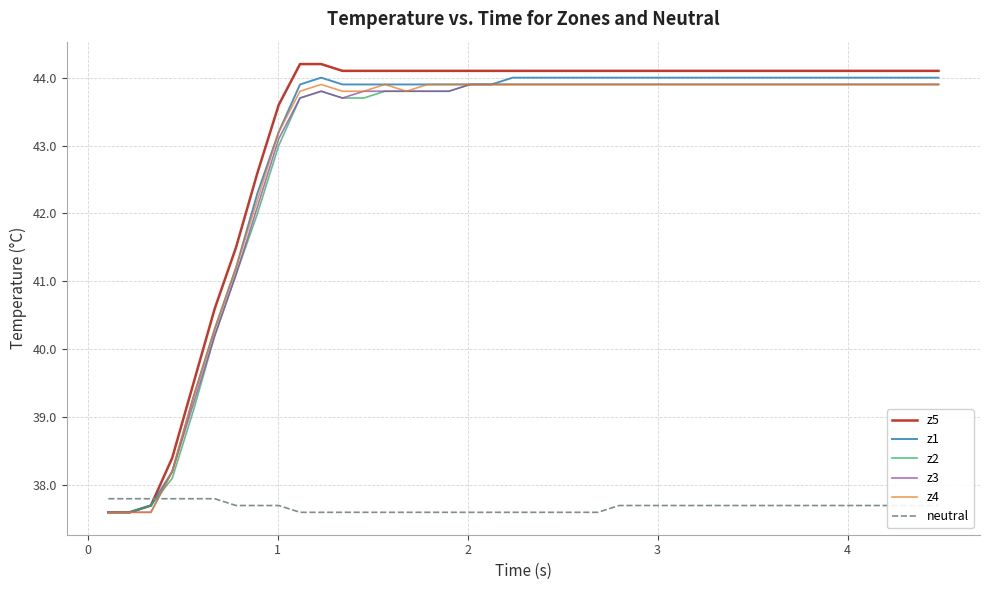

Reading right to left, what are all the values shown in this chart?

z5: 44.1	44.1	44.1	44.1	44.1	44.1	44.1	44.1	44.1	44.1	44.1	44.1	44.1	44.1	44.1	44.1	44.1	44.1	44.1	44.1	44.1	44.1	44.1	44.1	44.1	44.1	44.1	44.1	44.1	44.2	44.2	43.6	42.6	41.5	40.6	39.5	38.4	37.7	37.6	37.6
z1: 44.0	44.0	44.0	44.0	44.0	44.0	44.0	44.0	44.0	44.0	44.0	44.0	44.0	44.0	44.0	44.0	44.0	44.0	44.0	44.0	44.0	43.9	43.9	43.9	43.9	43.9	43.9	43.9	43.9	44.0	43.9	43.2	42.3	41.2	40.3	39.3	38.2	37.7	37.6	37.6
z2: 43.9	43.9	43.9	43.9	43.9	43.9	43.9	43.9	43.9	43.9	43.9	43.9	43.9	43.9	43.9	43.9	43.9	43.9	43.9	43.9	43.9	43.9	43.9	43.8	43.8	43.8	43.8	43.7	43.7	43.8	43.7	43.0	42.0	41.1	40.2	39.1	38.1	37.7	37.6	37.6
z3: 43.9	43.9	43.9	43.9	43.9	43.9	43.9	43.9	43.9	43.9	43.9	43.9	43.9	43.9	43.9	43.9	43.9	43.9	43.9	43.9	43.9	43.9	43.9	43.8	43.8	43.8	43.8	43.8	43.7	43.8	43.7	43.1	42.1	41.1	40.2	39.2	38.2	37.6	37.6	37.6
z4: 43.9	43.9	43.9	43.9	43.9	43.9	43.9	43.9	43.9	43.9	43.9	43.9	43.9	43.9	43.9	43.9	43.9	43.9	43.9	43.9	43.9	43.9	43.9	43.9	43.9	43.8	43.9	43.8	43.8	43.9	43.8	43.2	42.2	41.2	40.3	39.3	38.2	37.6	37.6	37.6
neutral: 37.7	37.7	37.7	37.7	37.7	37.7	37.7	37.7	37.7	37.7	37.7	37.7	37.7	37.7	37.7	37.7	37.6	37.6	37.6	37.6	37.6	37.6	37.6	37.6	37.6	37.6	37.6	37.6	37.6	37.6	37.6	37.7	37.7	37.7	37.8	37.8	37.8	37.8	37.8	37.8